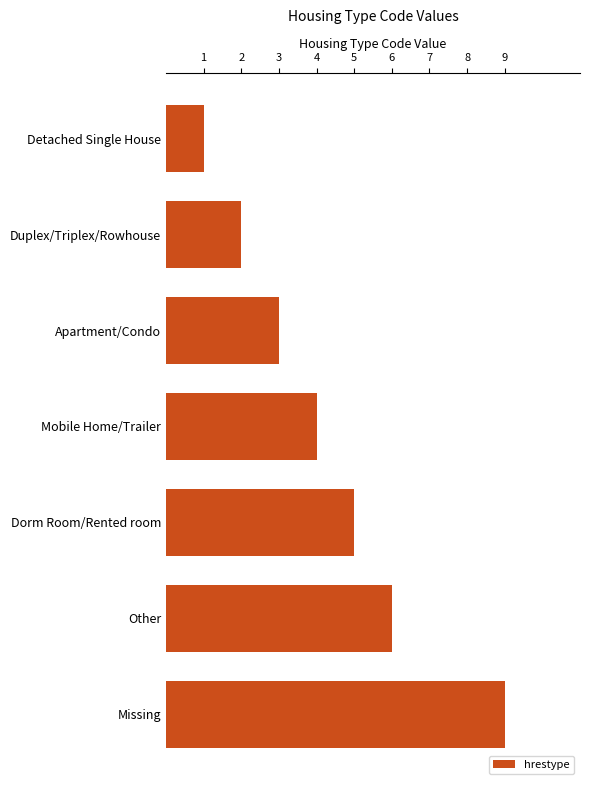

Approximately how many times larger is the value at Missing compared to Other?

1.5